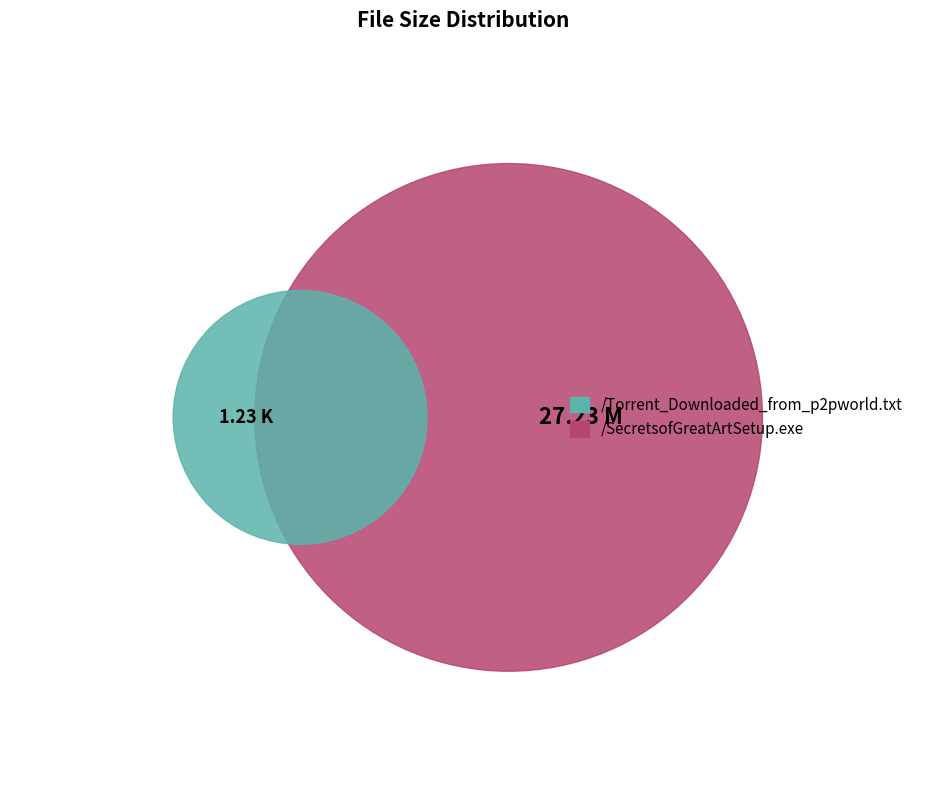

Is there a majority slice in this chart?

Yes